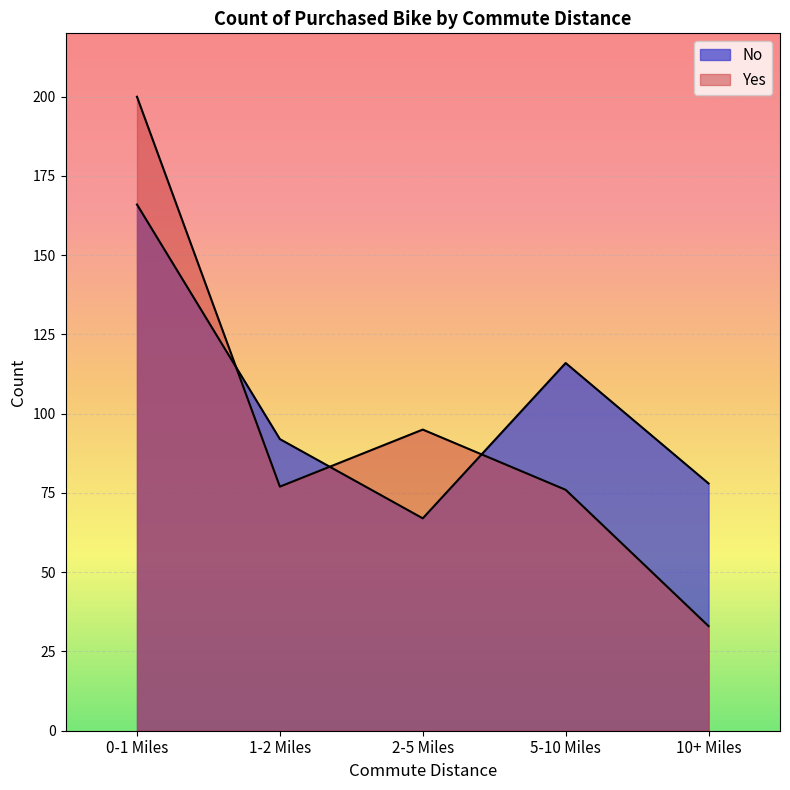

Where is Yes nearest to the value 116?

2-5 Miles